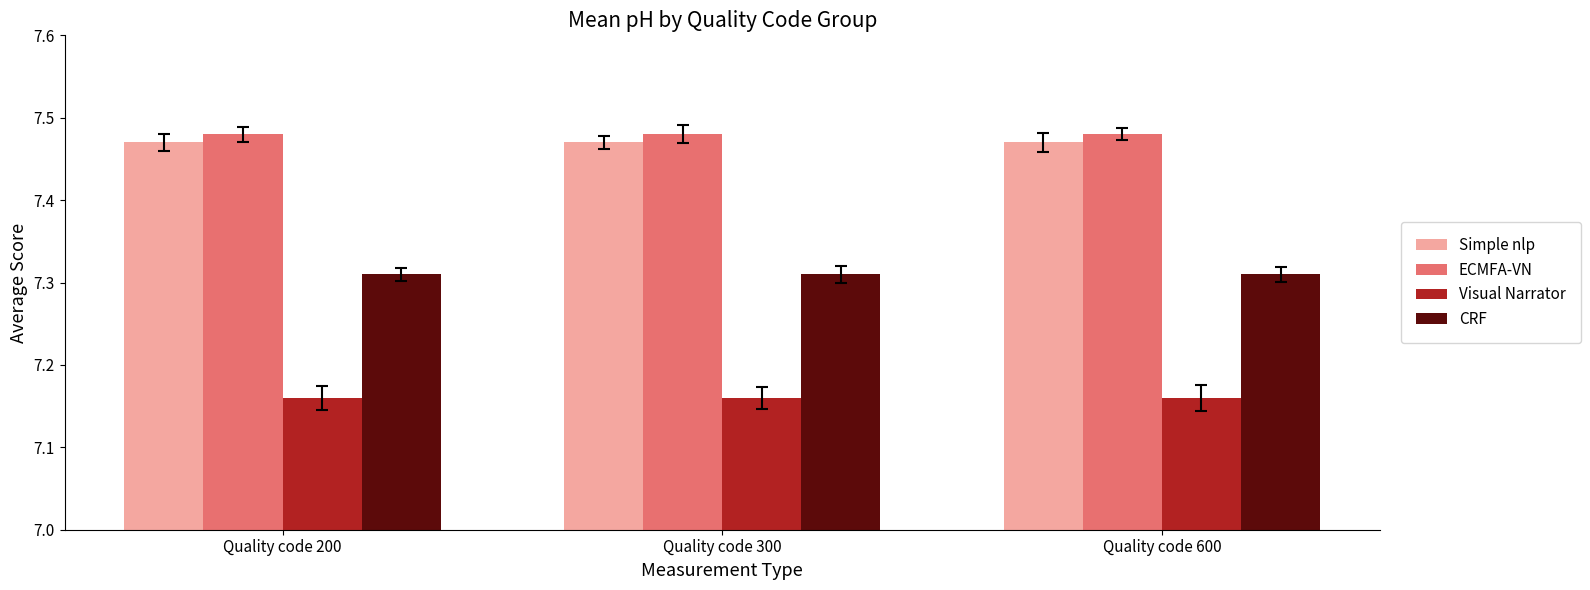

What is the spread (max minus min) of values at Quality code 600?

0.3